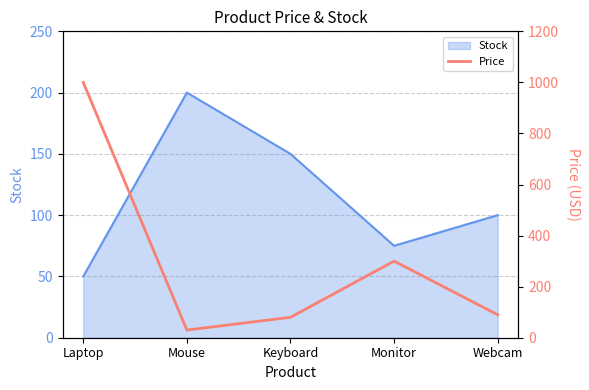

What is the label of the 3rd point from the right?

Keyboard